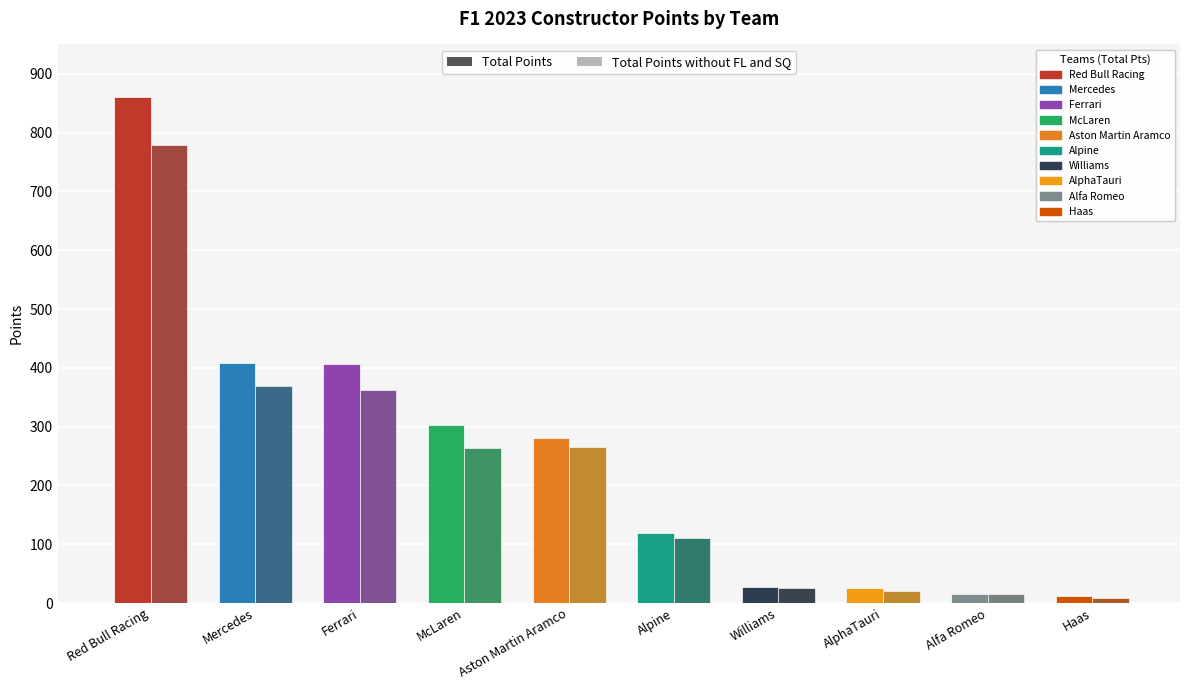

Are the bars horizontal?

No